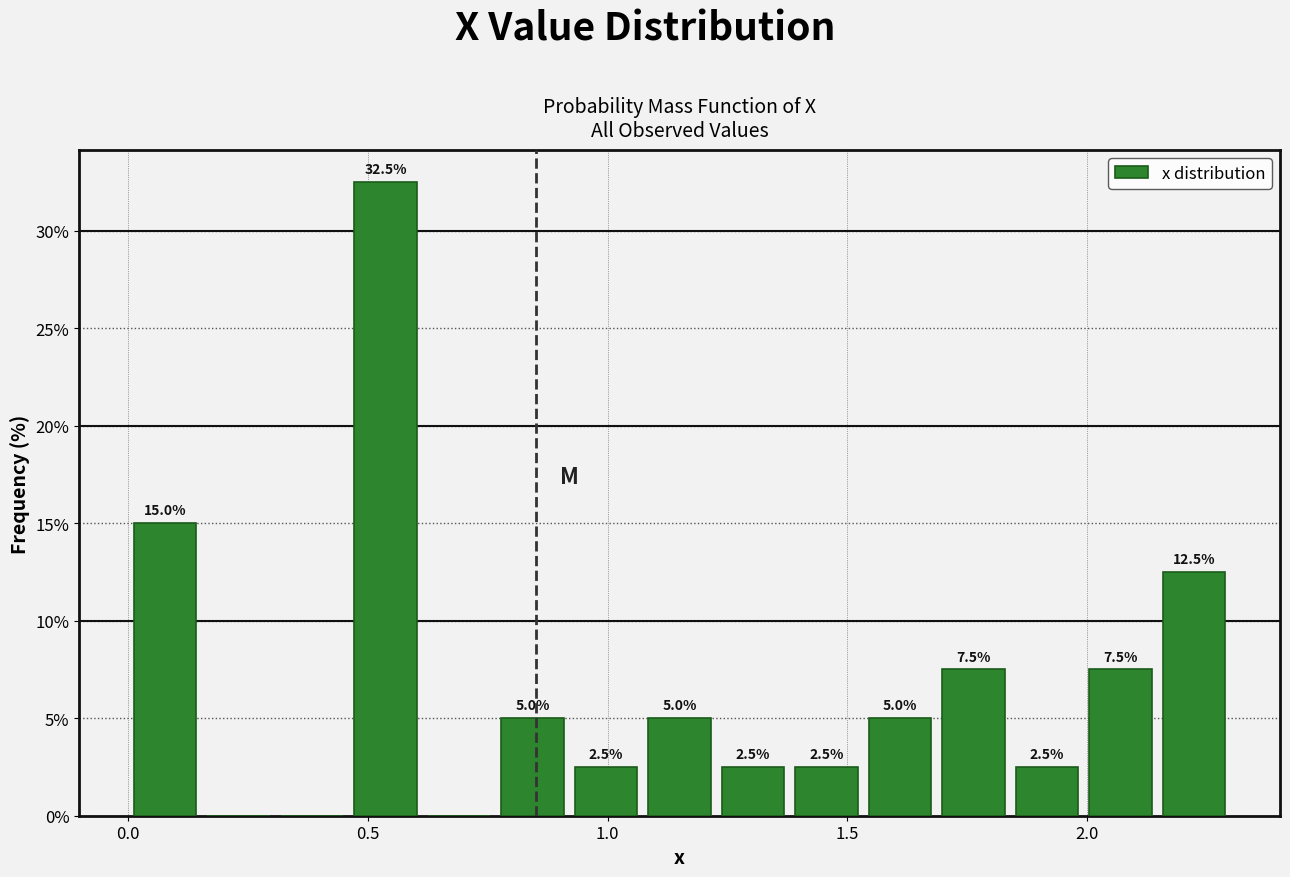

Around what value on the x-axis is the tallest bar? Give the approximate position of its centre, as read against the axis.

0.55